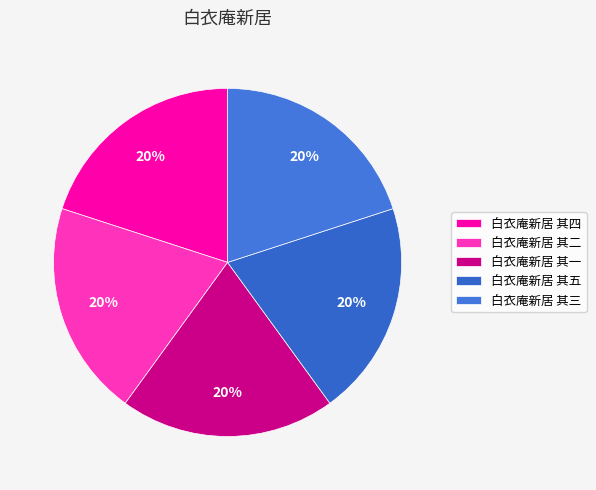

True or false: 白衣庵新居 其三 accounts for 29% of the total.

False